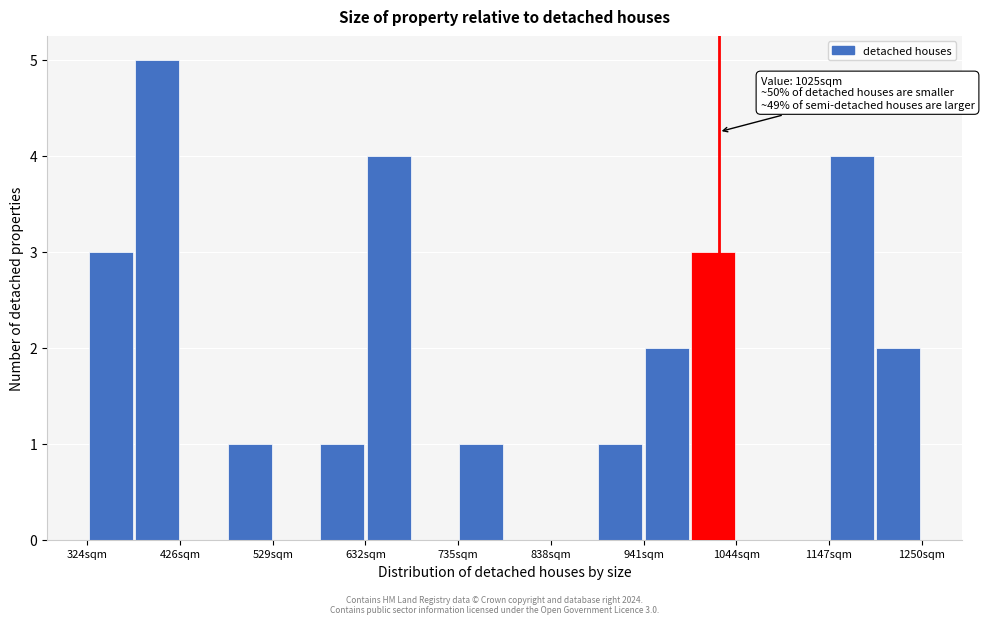

Around what value on the x-axis is the tallest bar? Give the approximate position of its centre, as read against the axis.

400